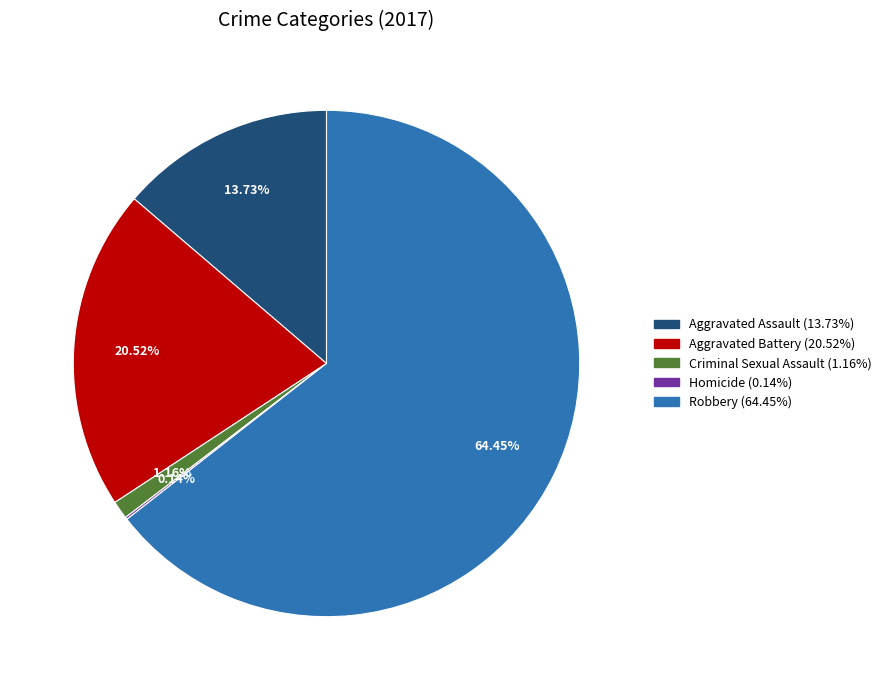

Combined, do Aggravated Assault and Aggravated Battery account for over 50%?

No